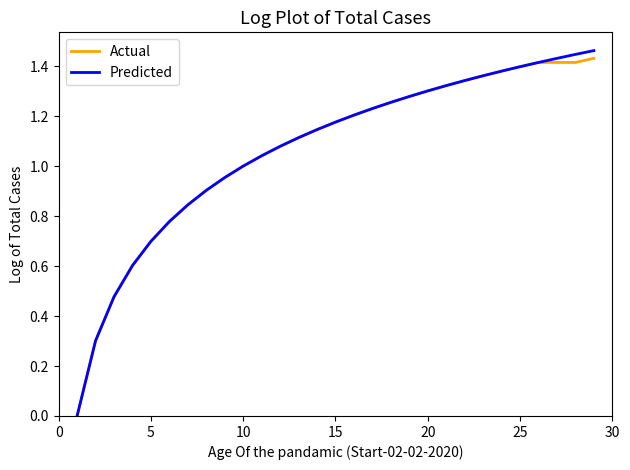

Does the chart display data point markers on the line(s)?

No